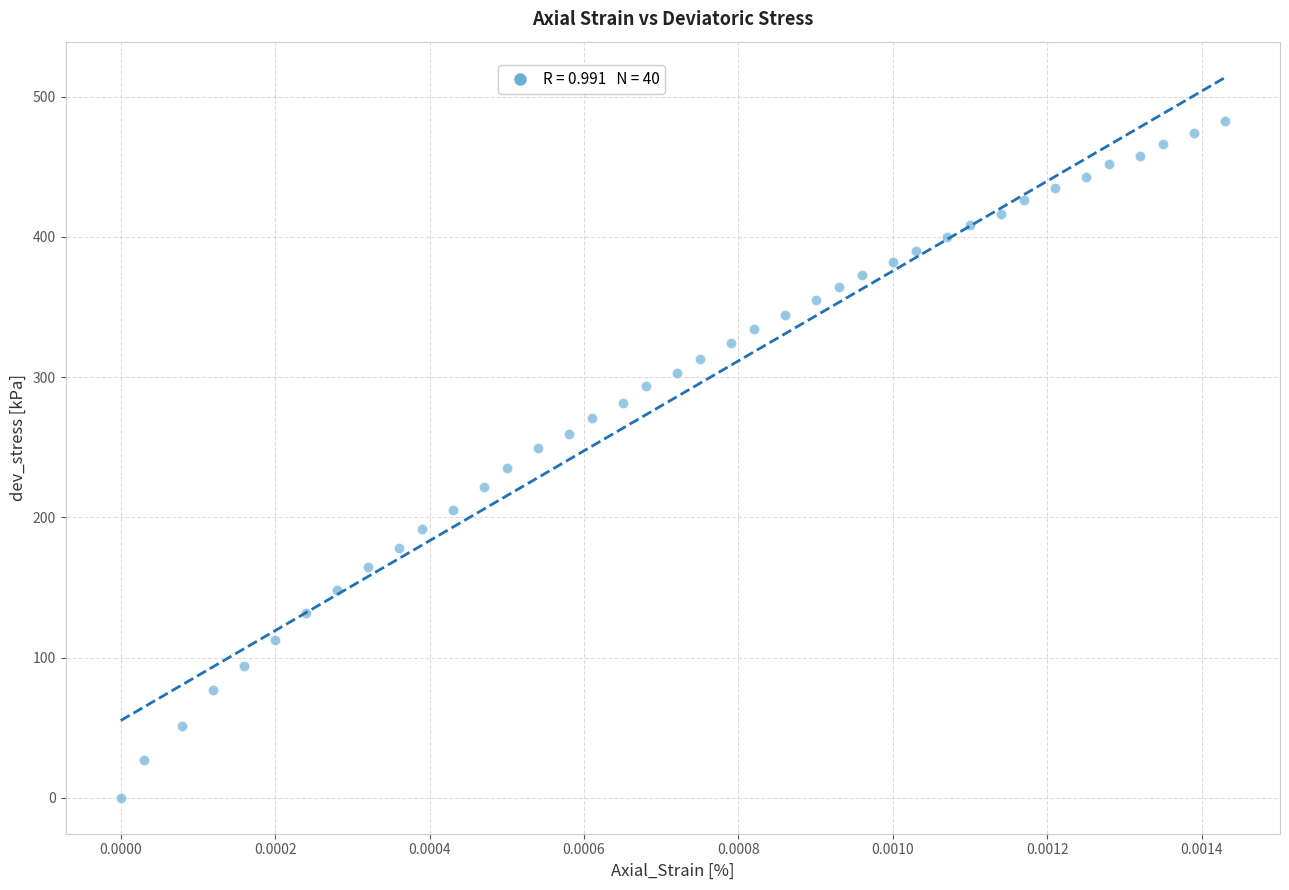

What is the range of Y values (max minus min)?

482.9